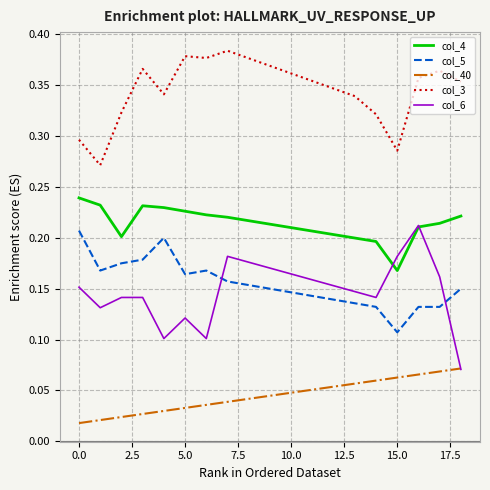

True or false: col_3 and col_5 cross at least once.

False